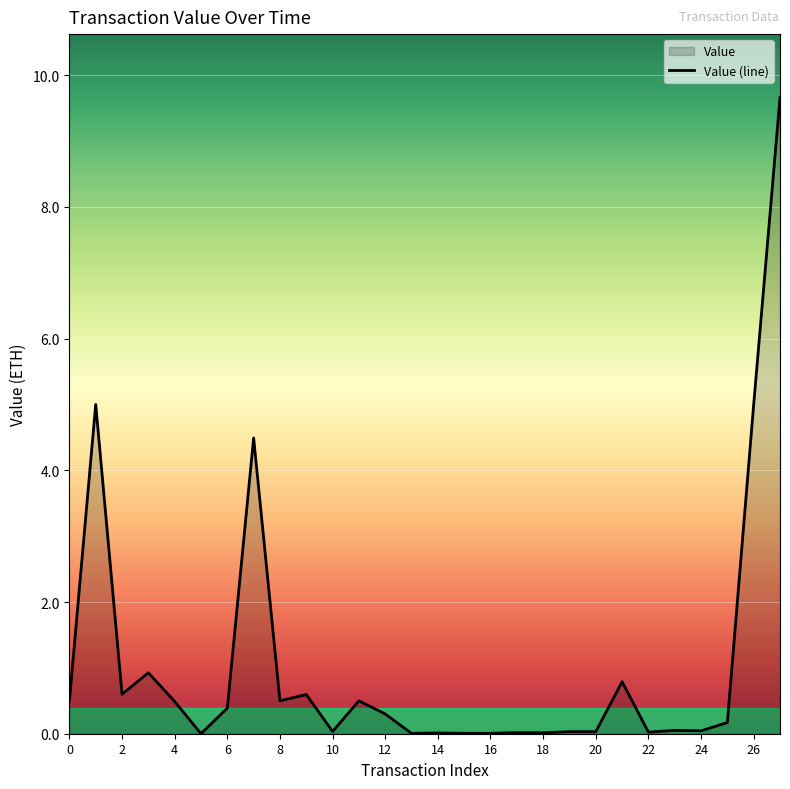

How many points are higher than both their immediate neighbors (excluding endpoints)?

9